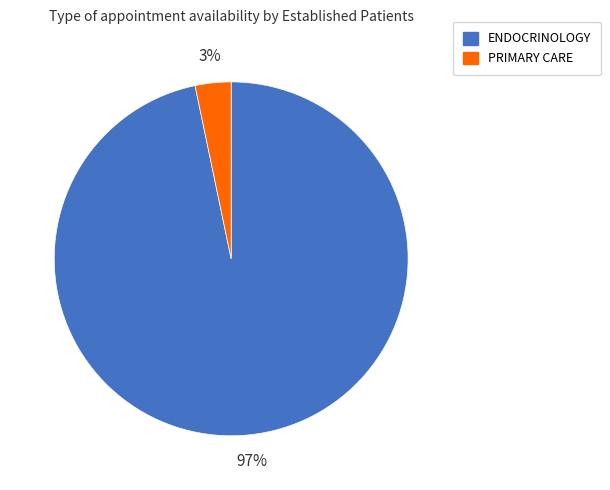

Which slice is the largest?

ENDOCRINOLOGY